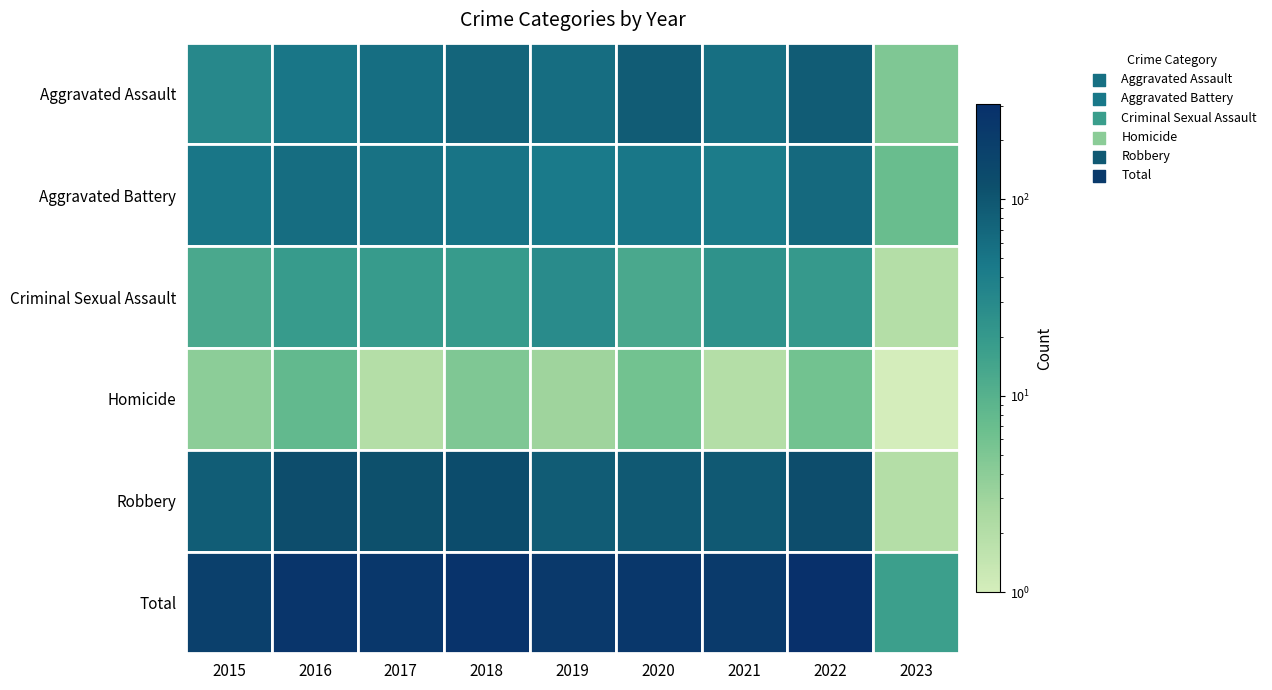

Between 2021 and 2015, which is larger?

2021